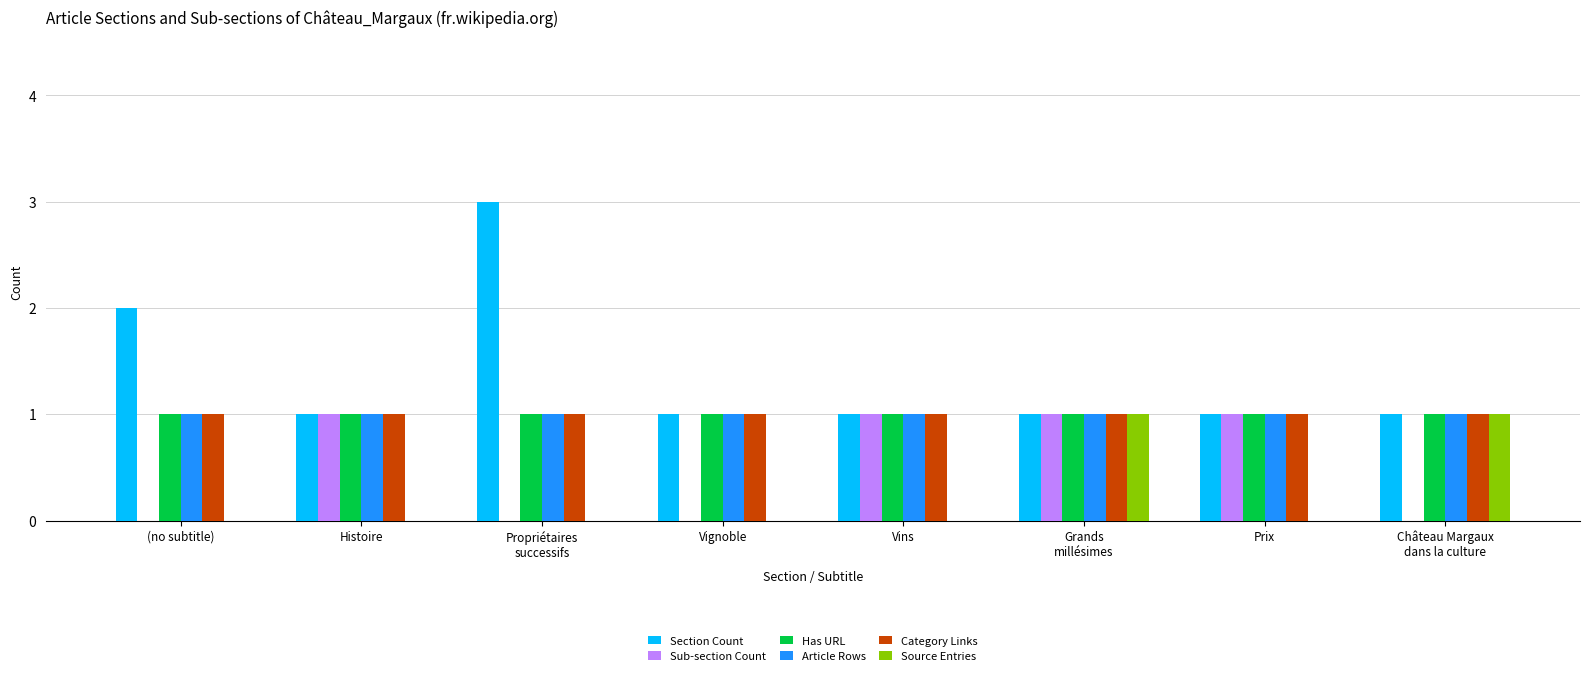

What is the total value across all series at Propriétaires
successifs?

6